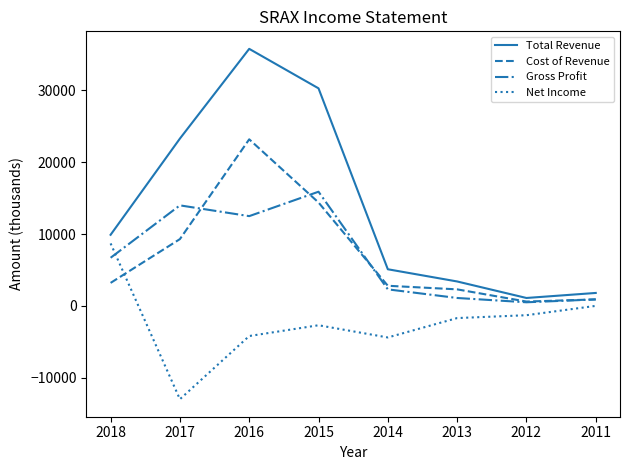

What are all the series names shown in the legend?

Total Revenue, Cost of Revenue, Gross Profit, Net Income